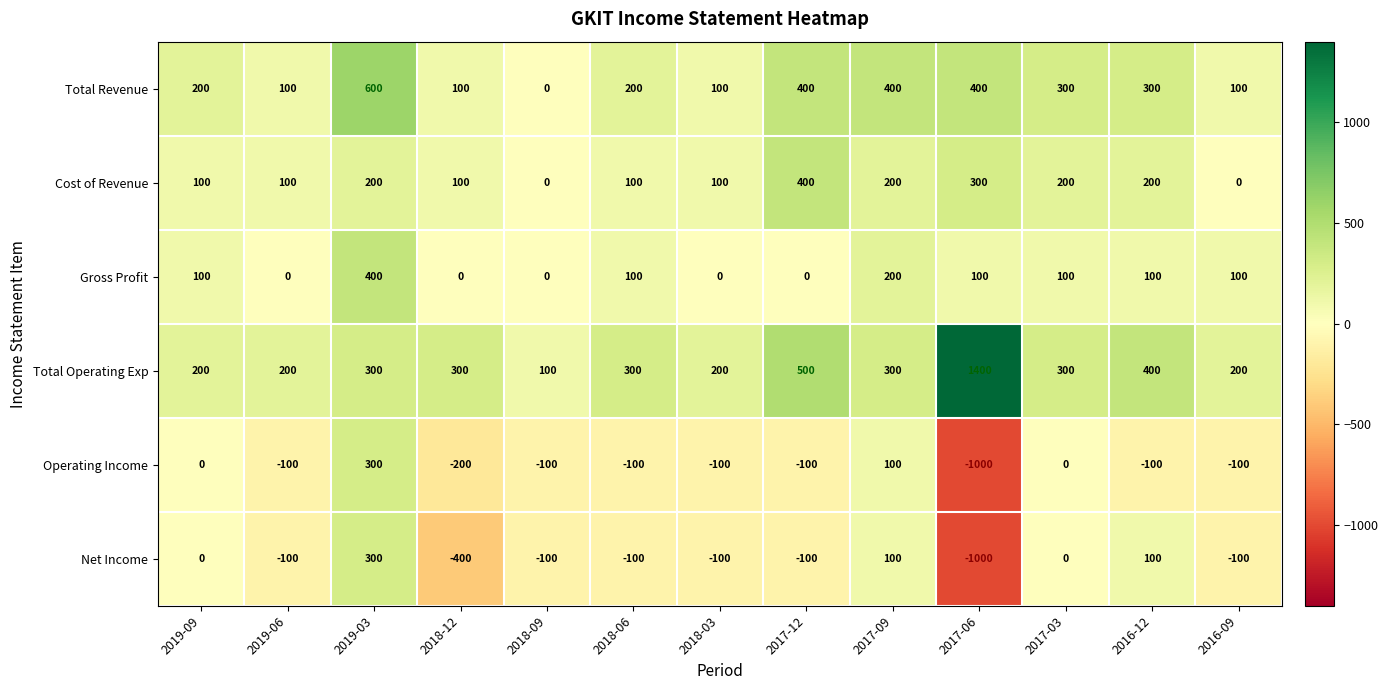

At which category is the sum across all series the highest?

2019-03